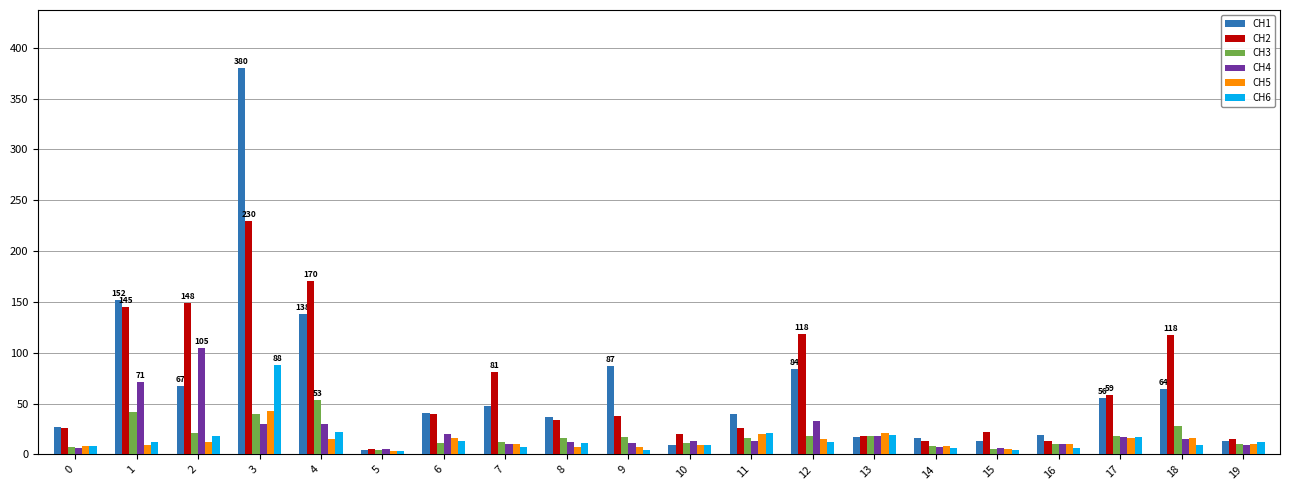

What is the total value across all series at 9?

165.1